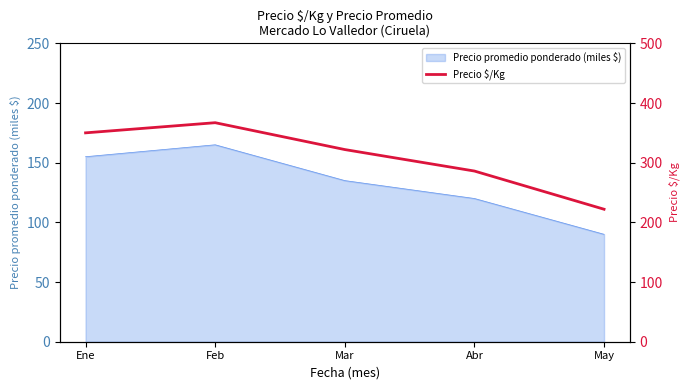

What position from the right is Abr?

2